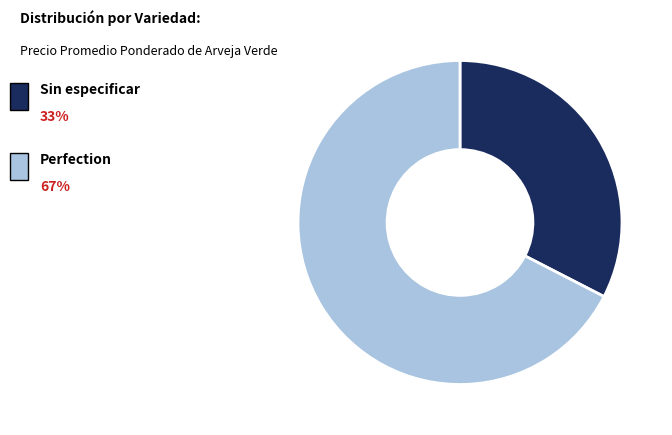

Is there any slice that represents more than half of the pie?

Yes